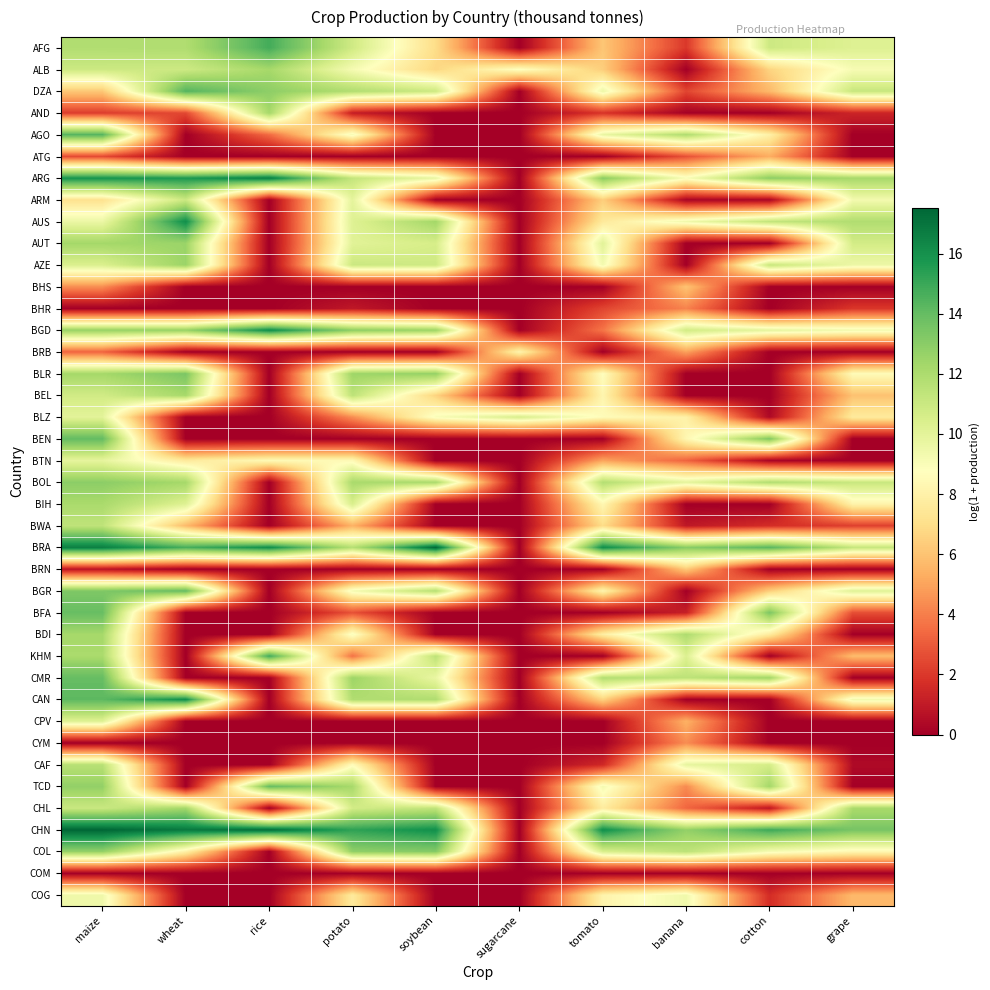

How many categories are shown in the chart?

10